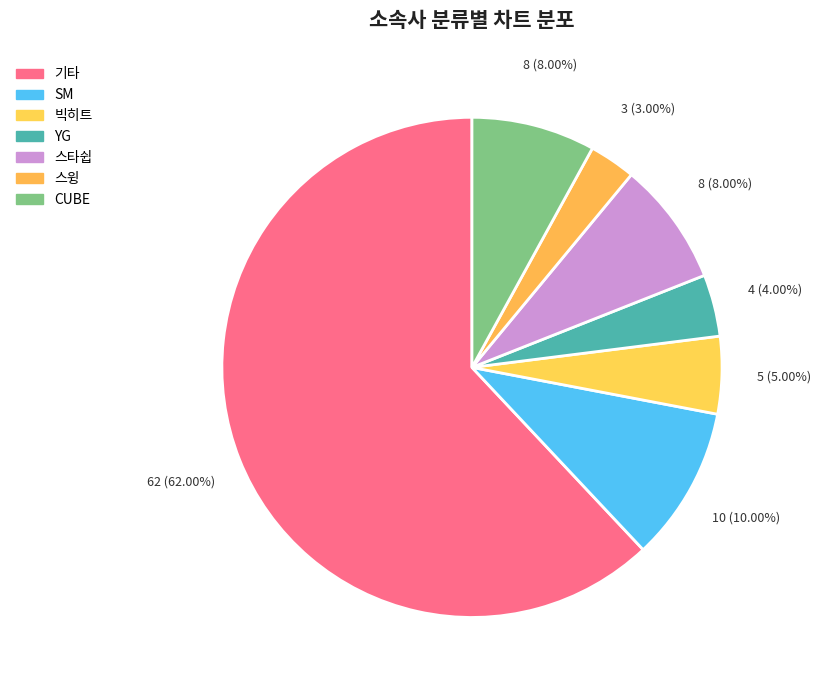

What percentage is NOT represented by YG?

96.0%